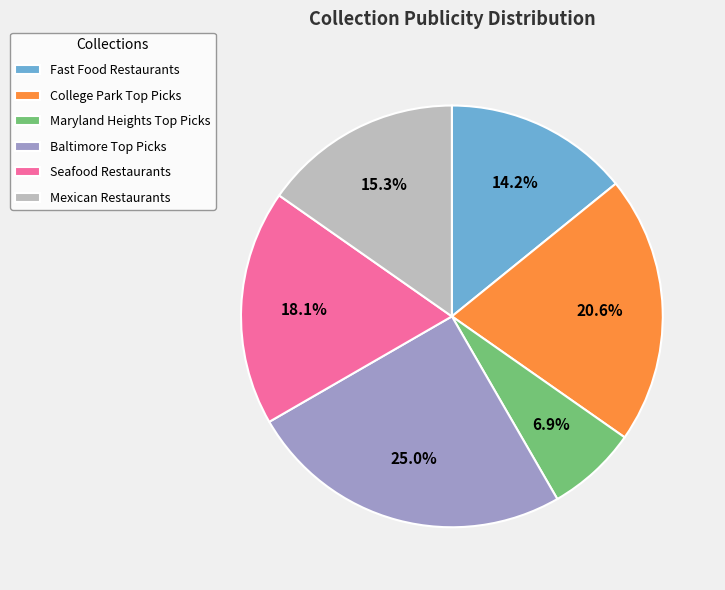

Rank the categories by value from lowest to highest.

Maryland Heights Top Picks, Fast Food Restaurants, Mexican Restaurants, Seafood Restaurants, College Park Top Picks, Baltimore Top Picks